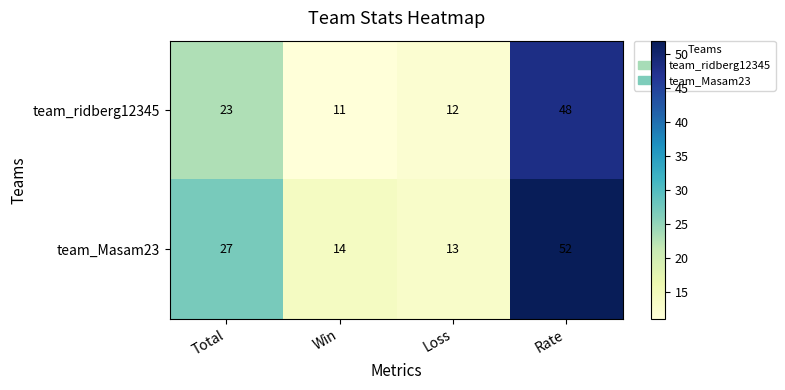

What value does the team_ridberg12345 series have at Rate, to the nearest 10?

50